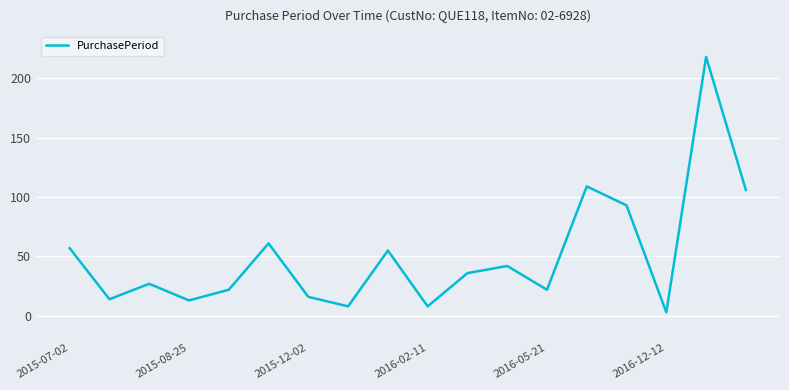

What is the maximum value shown in the chart?

218